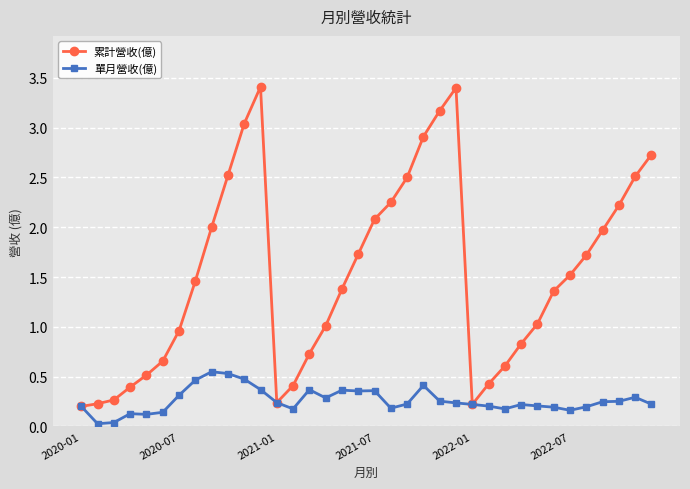

Which series has the largest range (max minus min)?

累計營收(億)